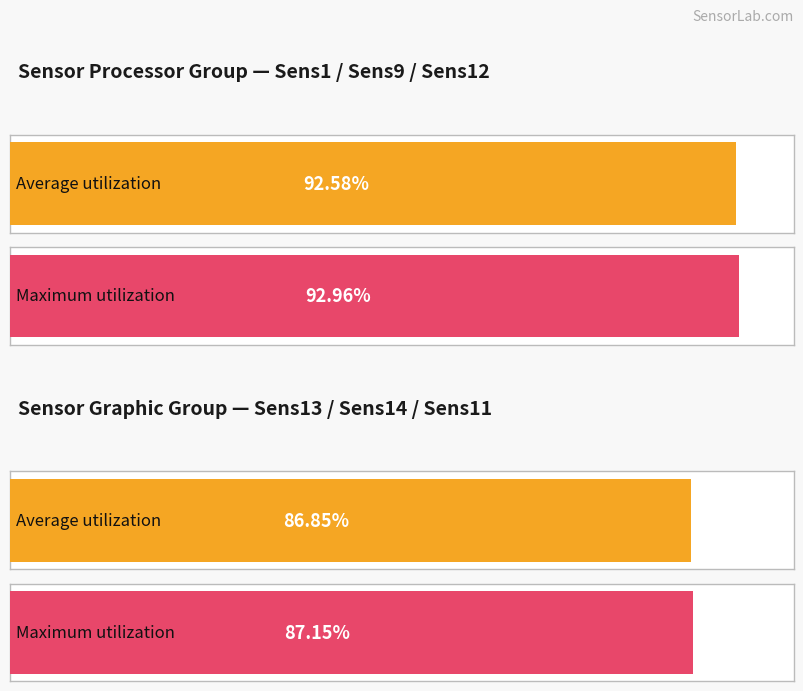

Is the value of Sens11 at 17 greater than the value of Sens12 at Sens11?

No